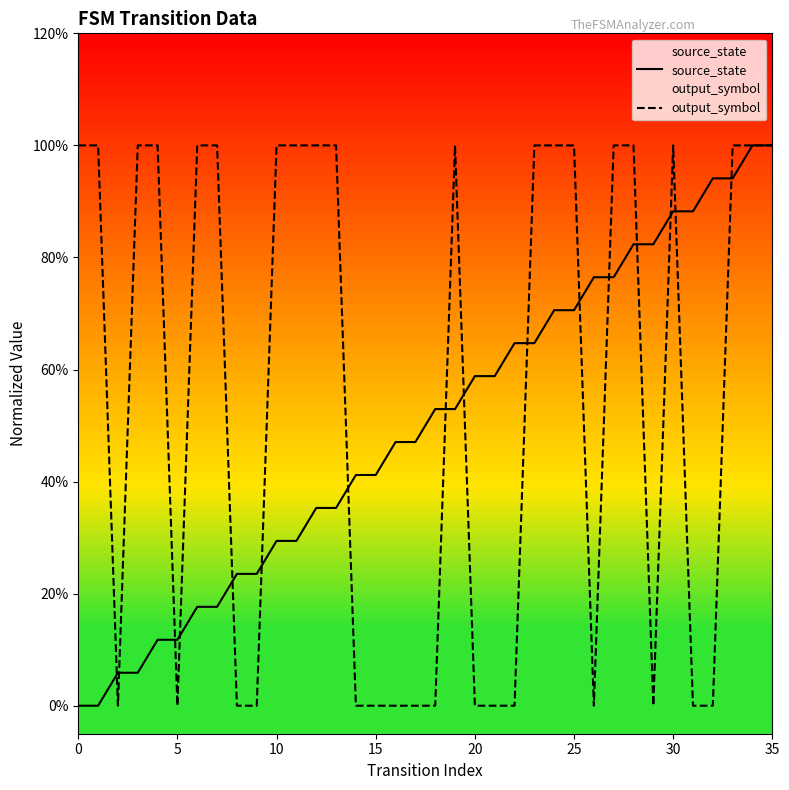

Is the value of source_state at 17 greater than the value of output_symbol at 17?

Yes